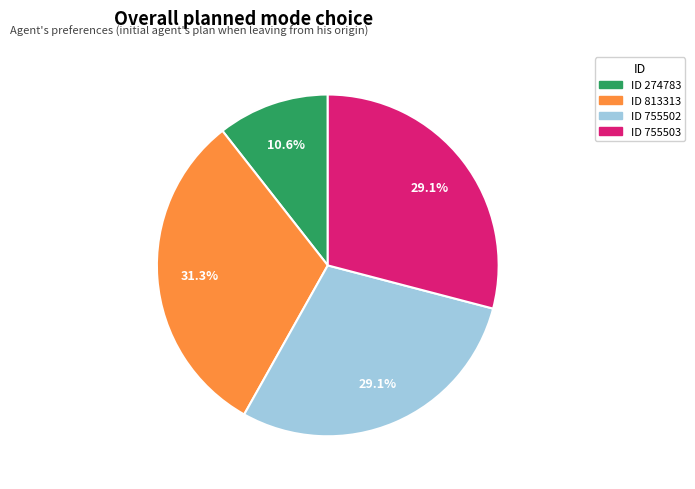

Is there a majority slice in this chart?

No